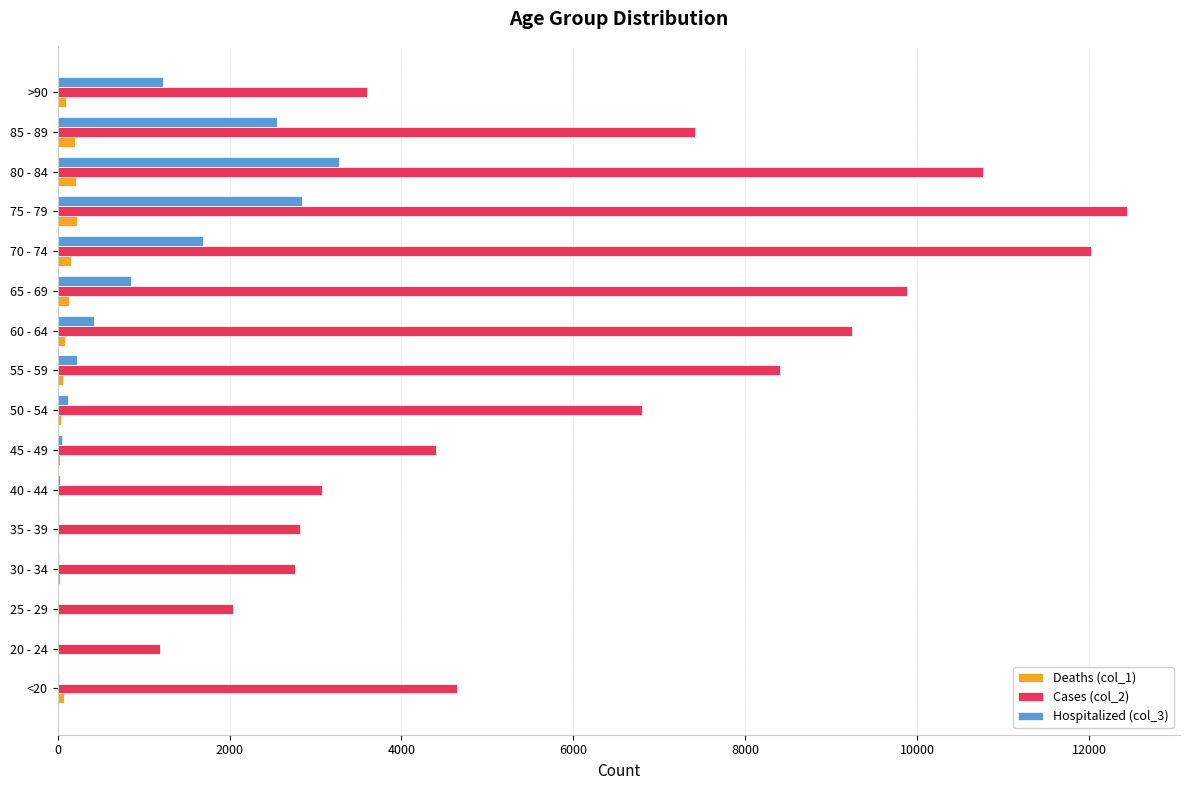

What is the greatest value displayed?

12434